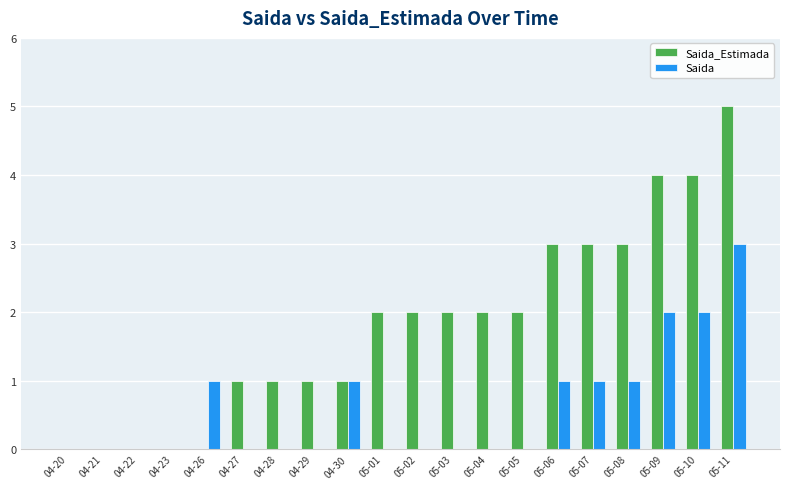

Between 04-29 and 05-05, which series saw the biggest shift?

Saida_Estimada